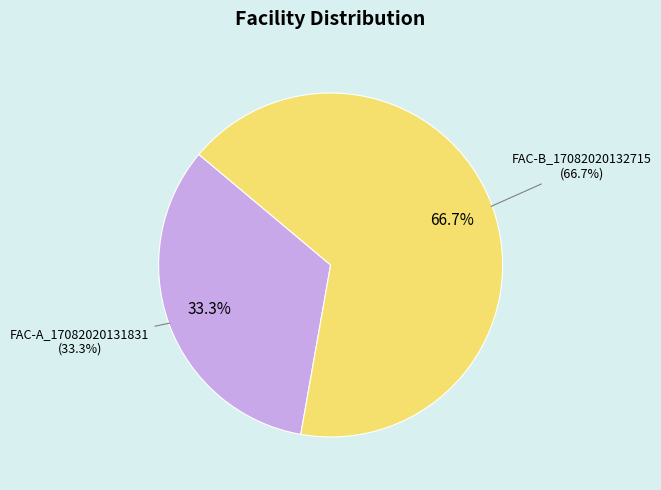

Which slice is the smallest?

FAC-A_17082020131831